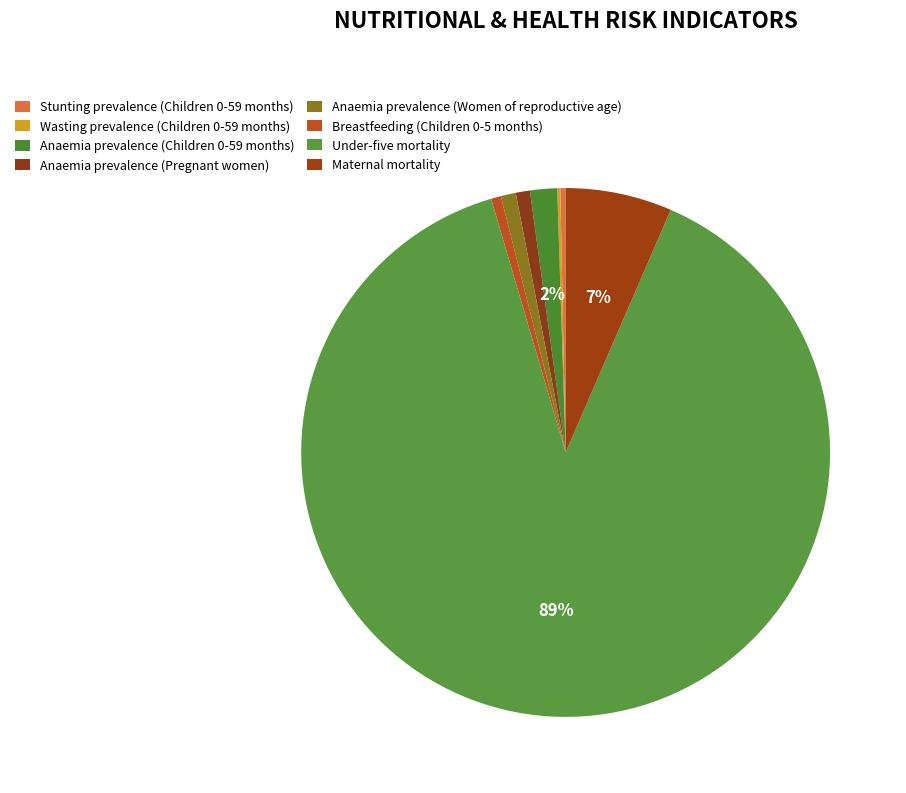

Which category has the biggest portion of the pie?

Under-five mortality